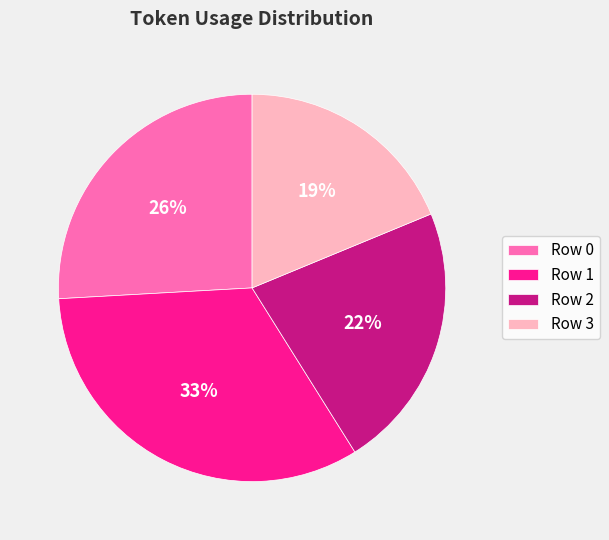

To the nearest percent, what percentage of the pie is Row 1?

33%